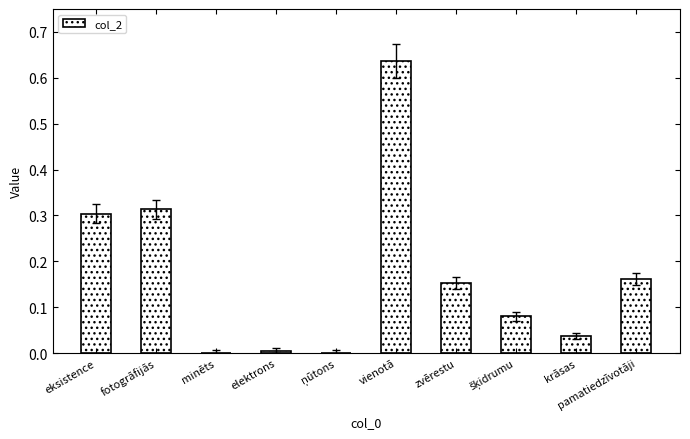

Which label corresponds to the largest value in the chart?

vienotā